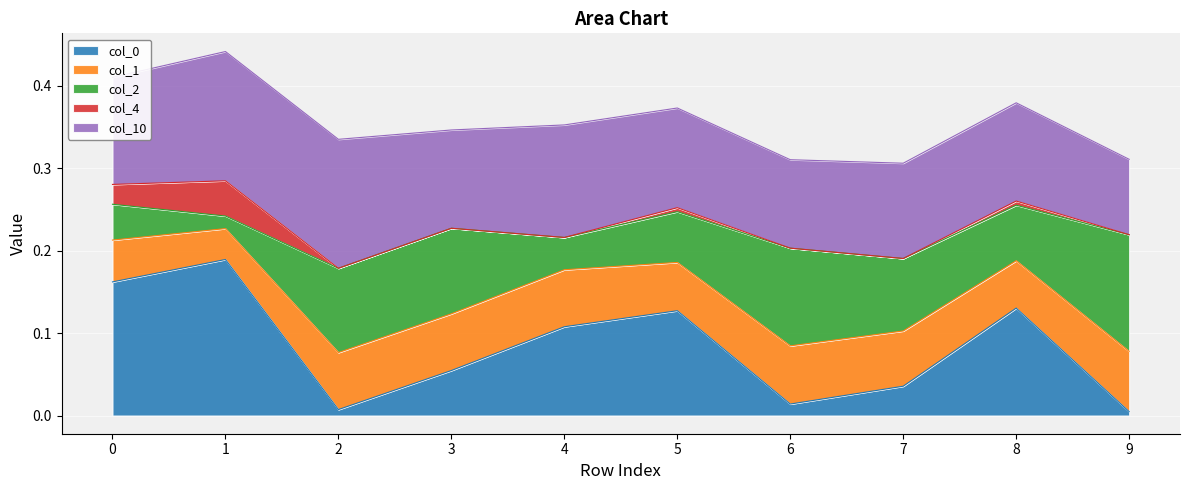

Which series has the widest spread of values?

col_0